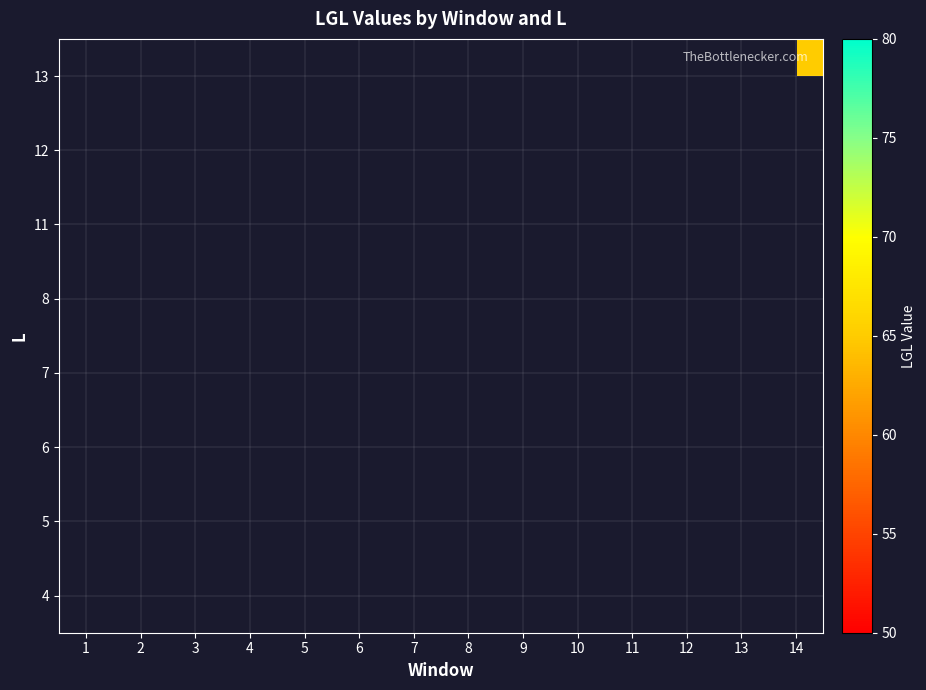

How many data points does each series have?

14